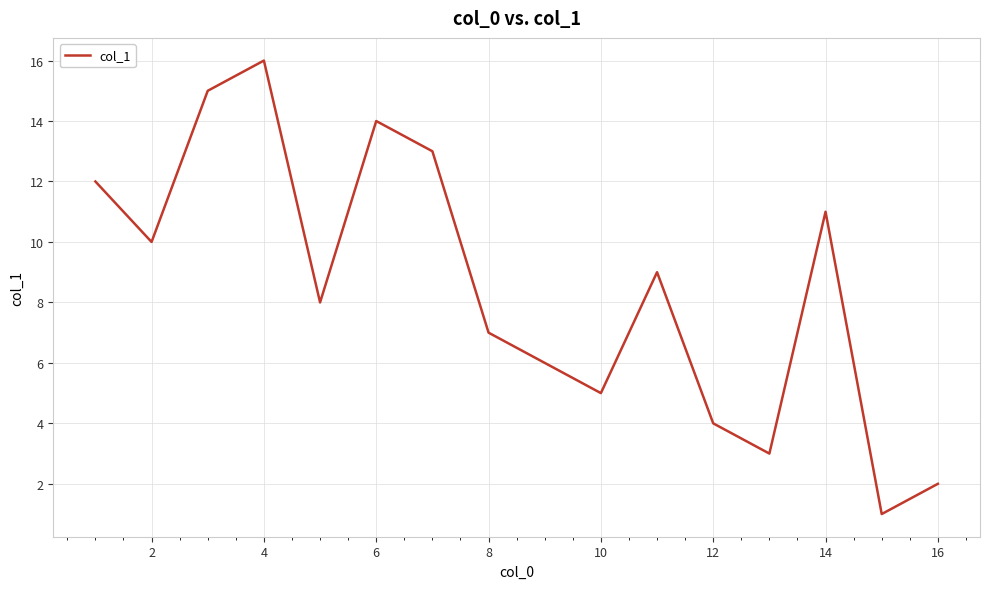

What is the maximum value shown in the chart?

16